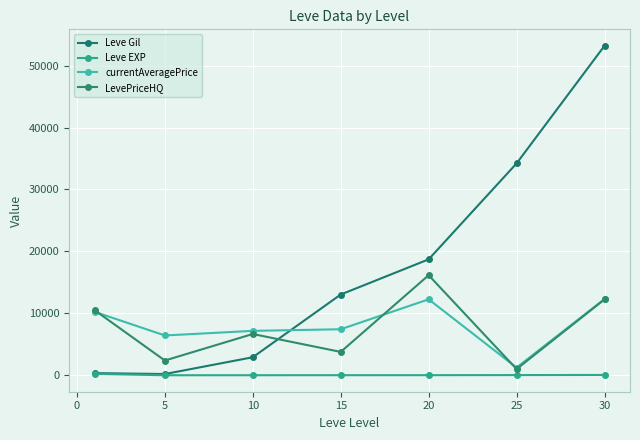

How many lines are shown in the chart?

4